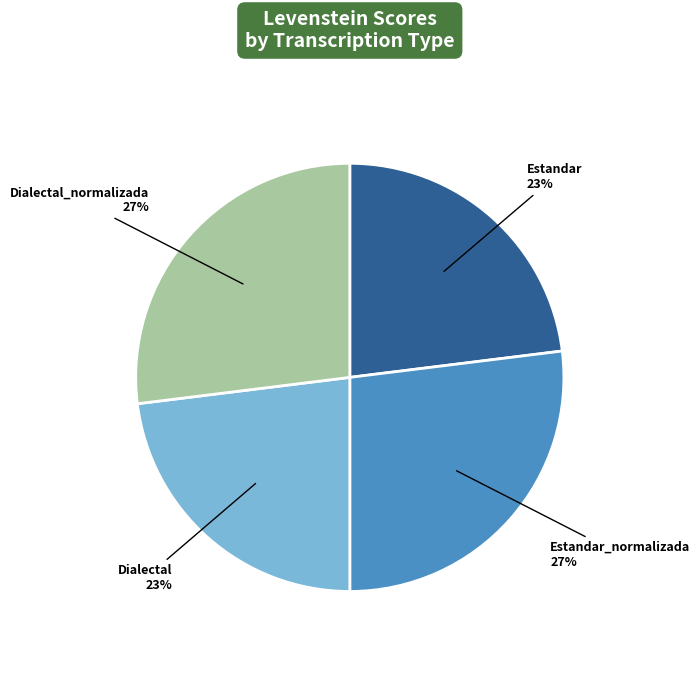

Is the sum of Dialectal_normalizada and Estandar_normalizada greater than half?

Yes